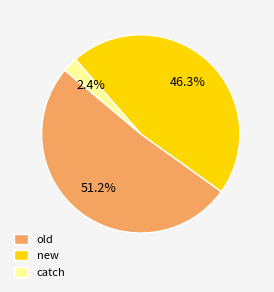

Combined, do old and new account for over 50%?

Yes